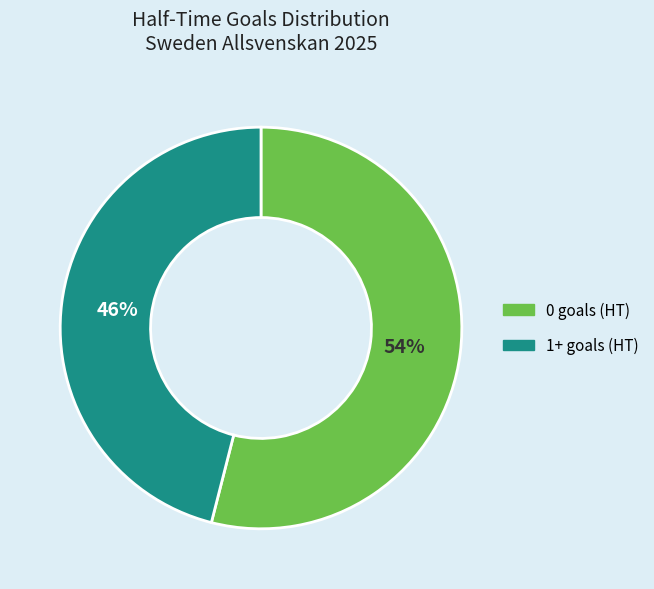

What is the majority slice?

0 goals (HT)